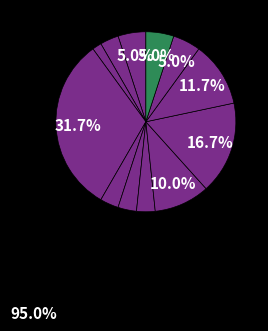

How many segments does this pie chart have?

12